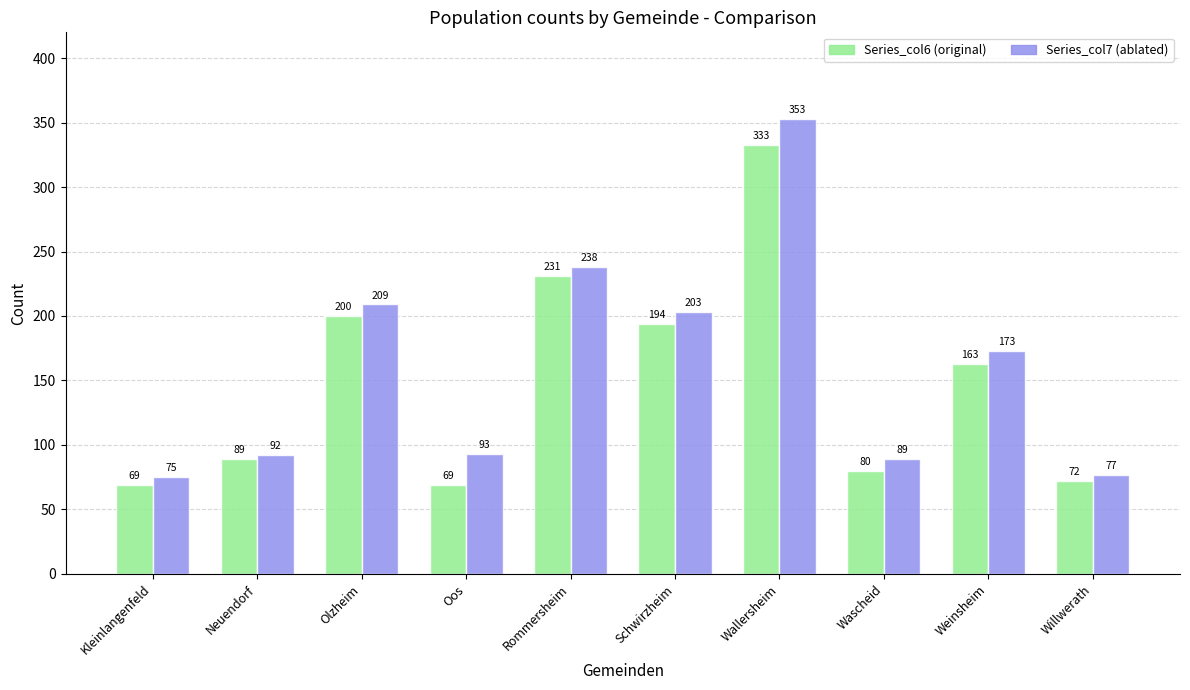

How many bars are there in each group?

2